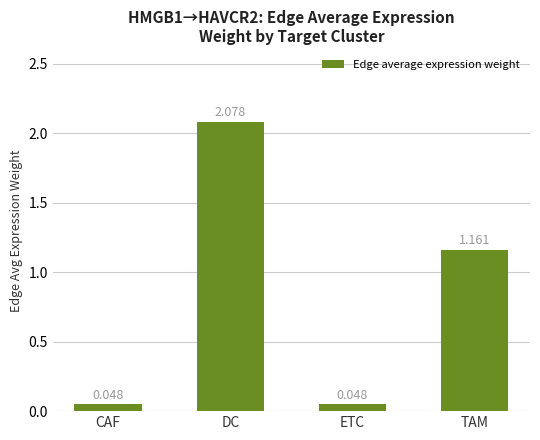

What is the label of the 2nd bar from the right?

ETC